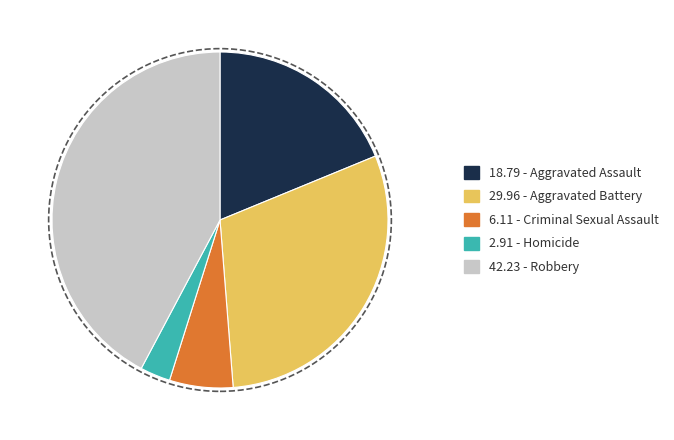

How many segments does this pie chart have?

5